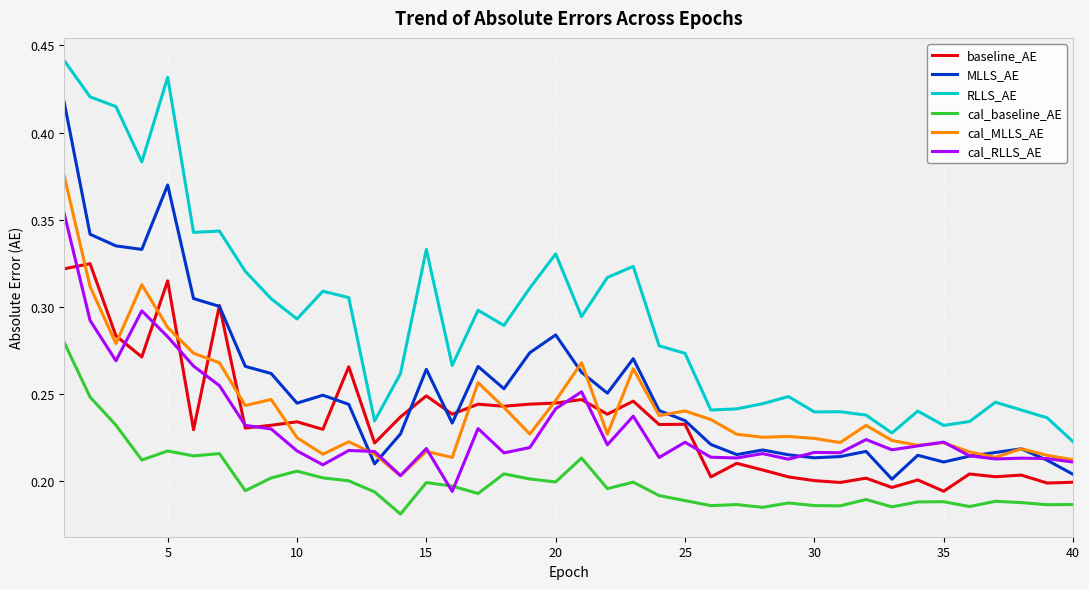

Which series has the largest total across all categories?

RLLS_AE